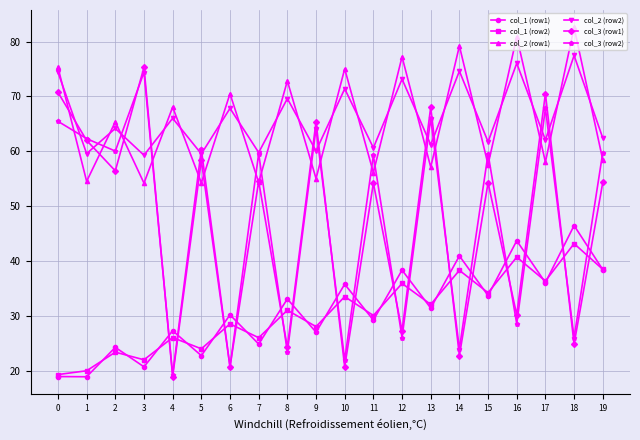

What is the maximum value shown in the chart?

82.6